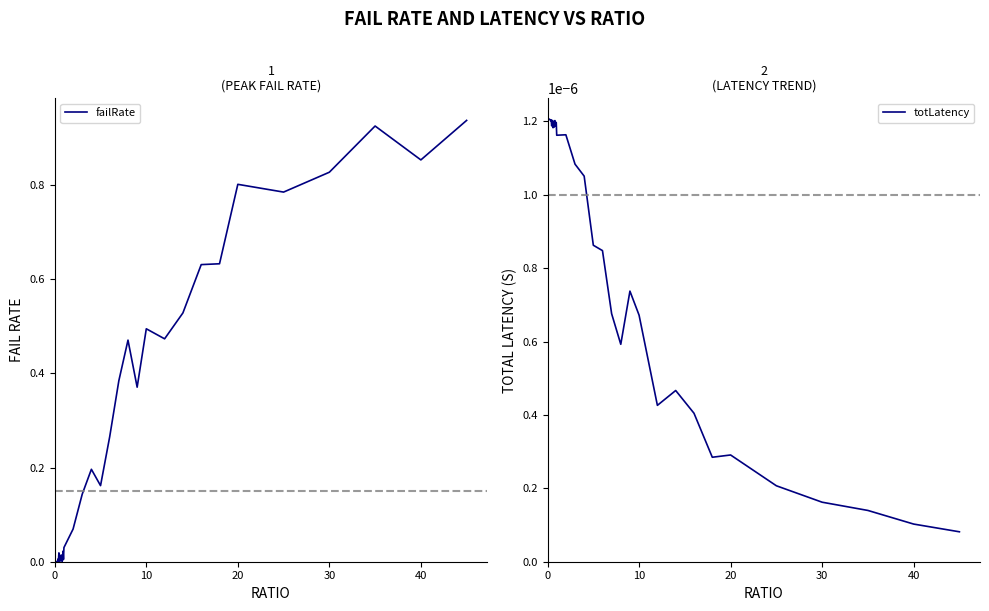

True or false: failRate and totLatency cross at least once.

True